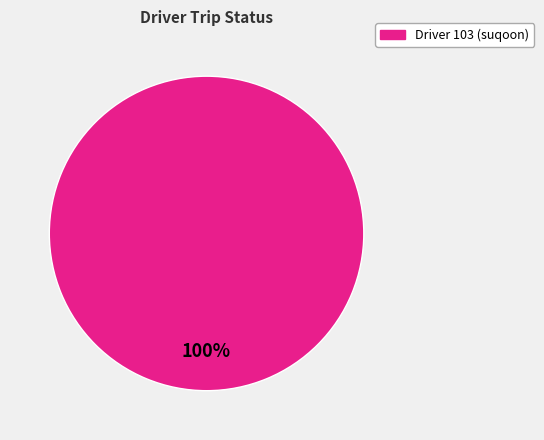

Is there any slice that represents more than half of the pie?

Yes